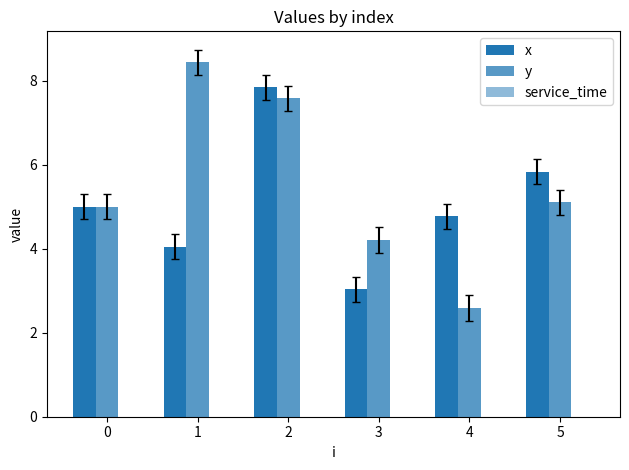

Which series has the widest spread of values?

y